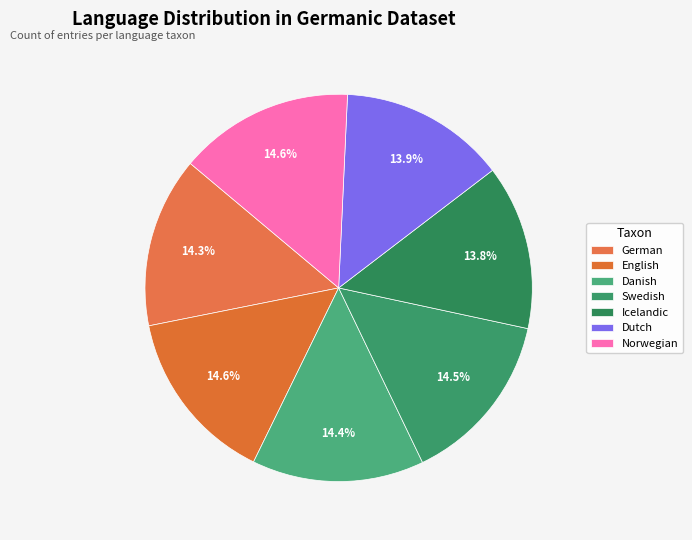

How many slices are in this pie chart?

7